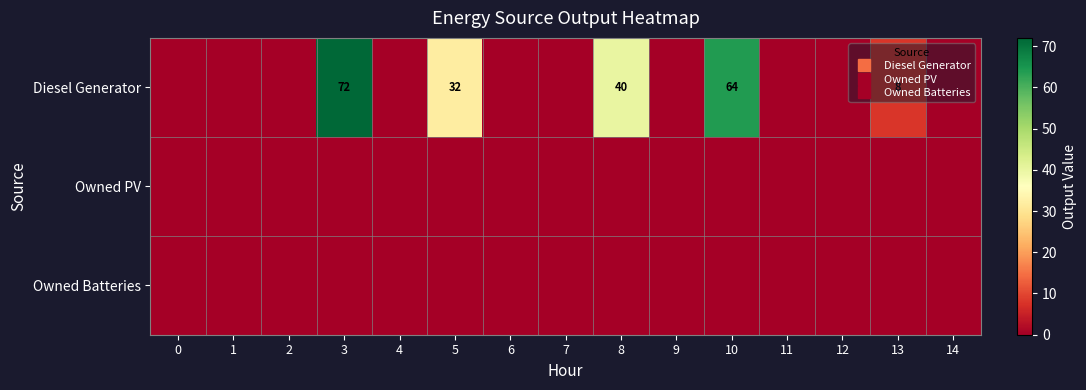

What is the highest value of the Diesel Generator series?

72